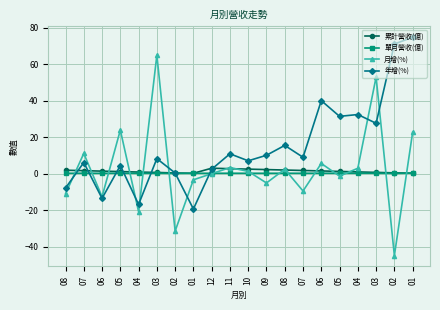

What is the minimum value shown in the chart?

-44.8